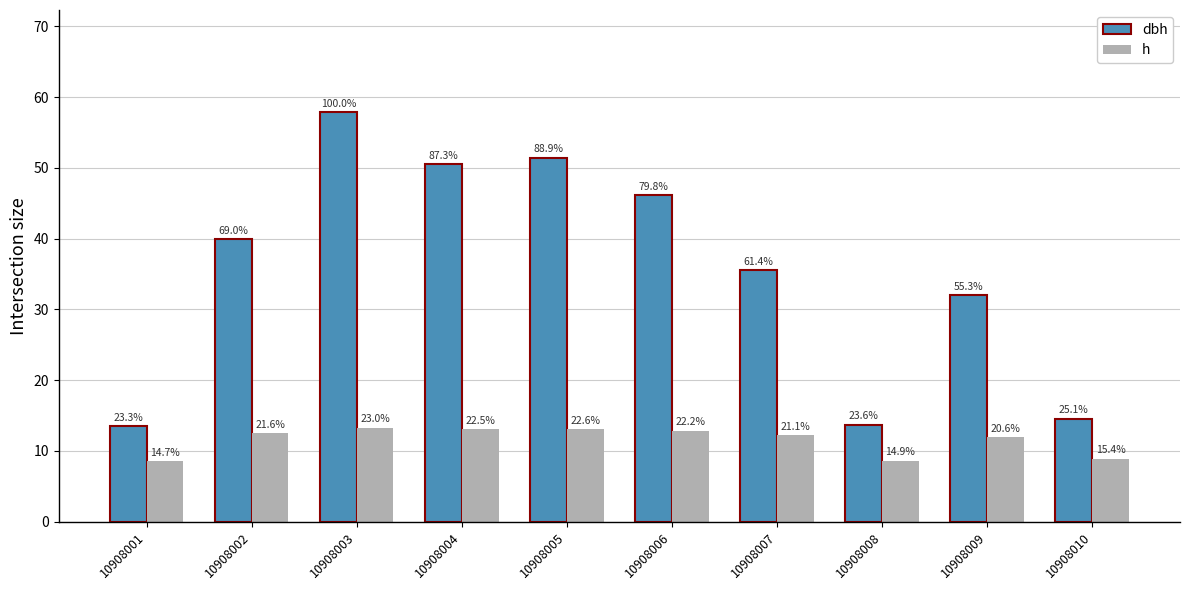

What is the difference between the maximum and minimum values in the dbh series?

44.4